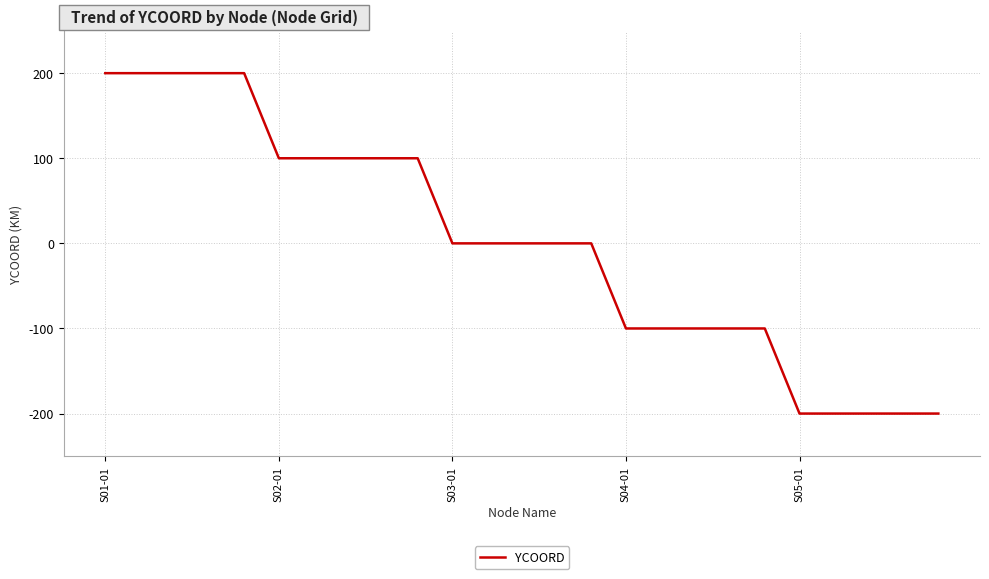

What is the minimum value shown in the chart?

-200